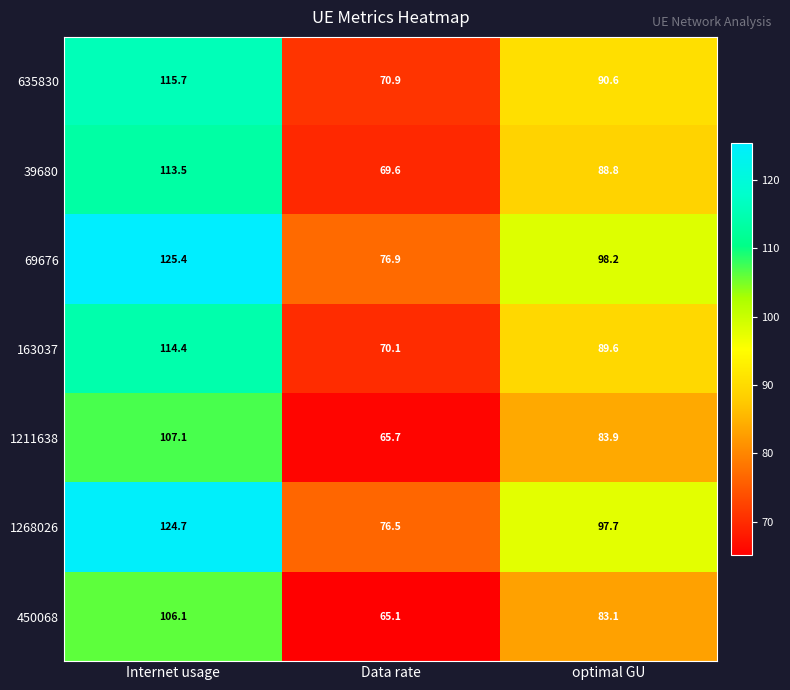

At which category is the sum across all series the highest?

Internet usage